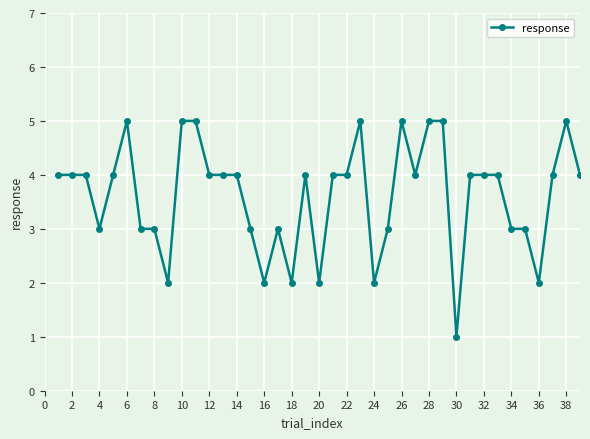

What is the maximum value shown in the chart?

5